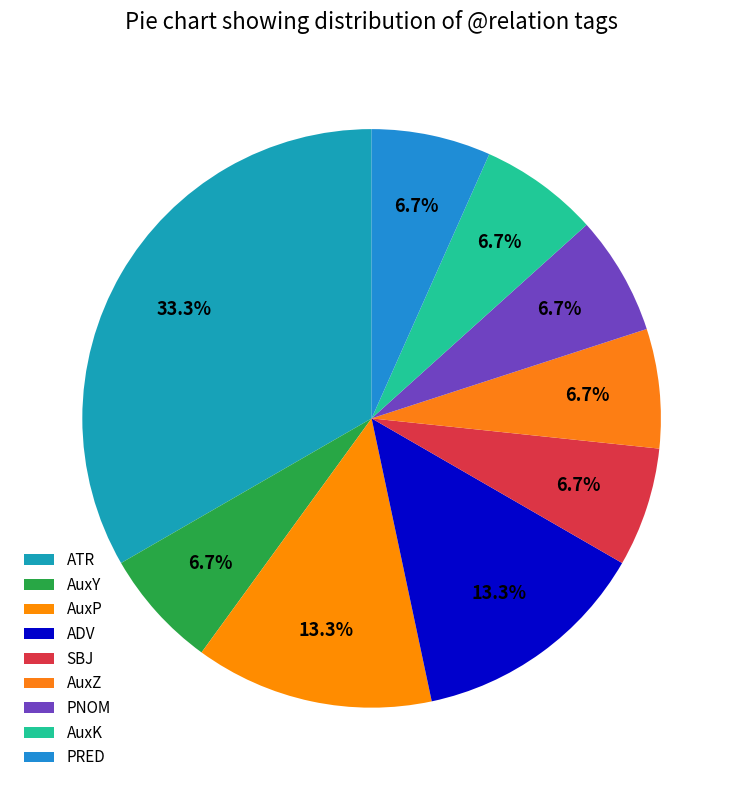

How many segments does this pie chart have?

9